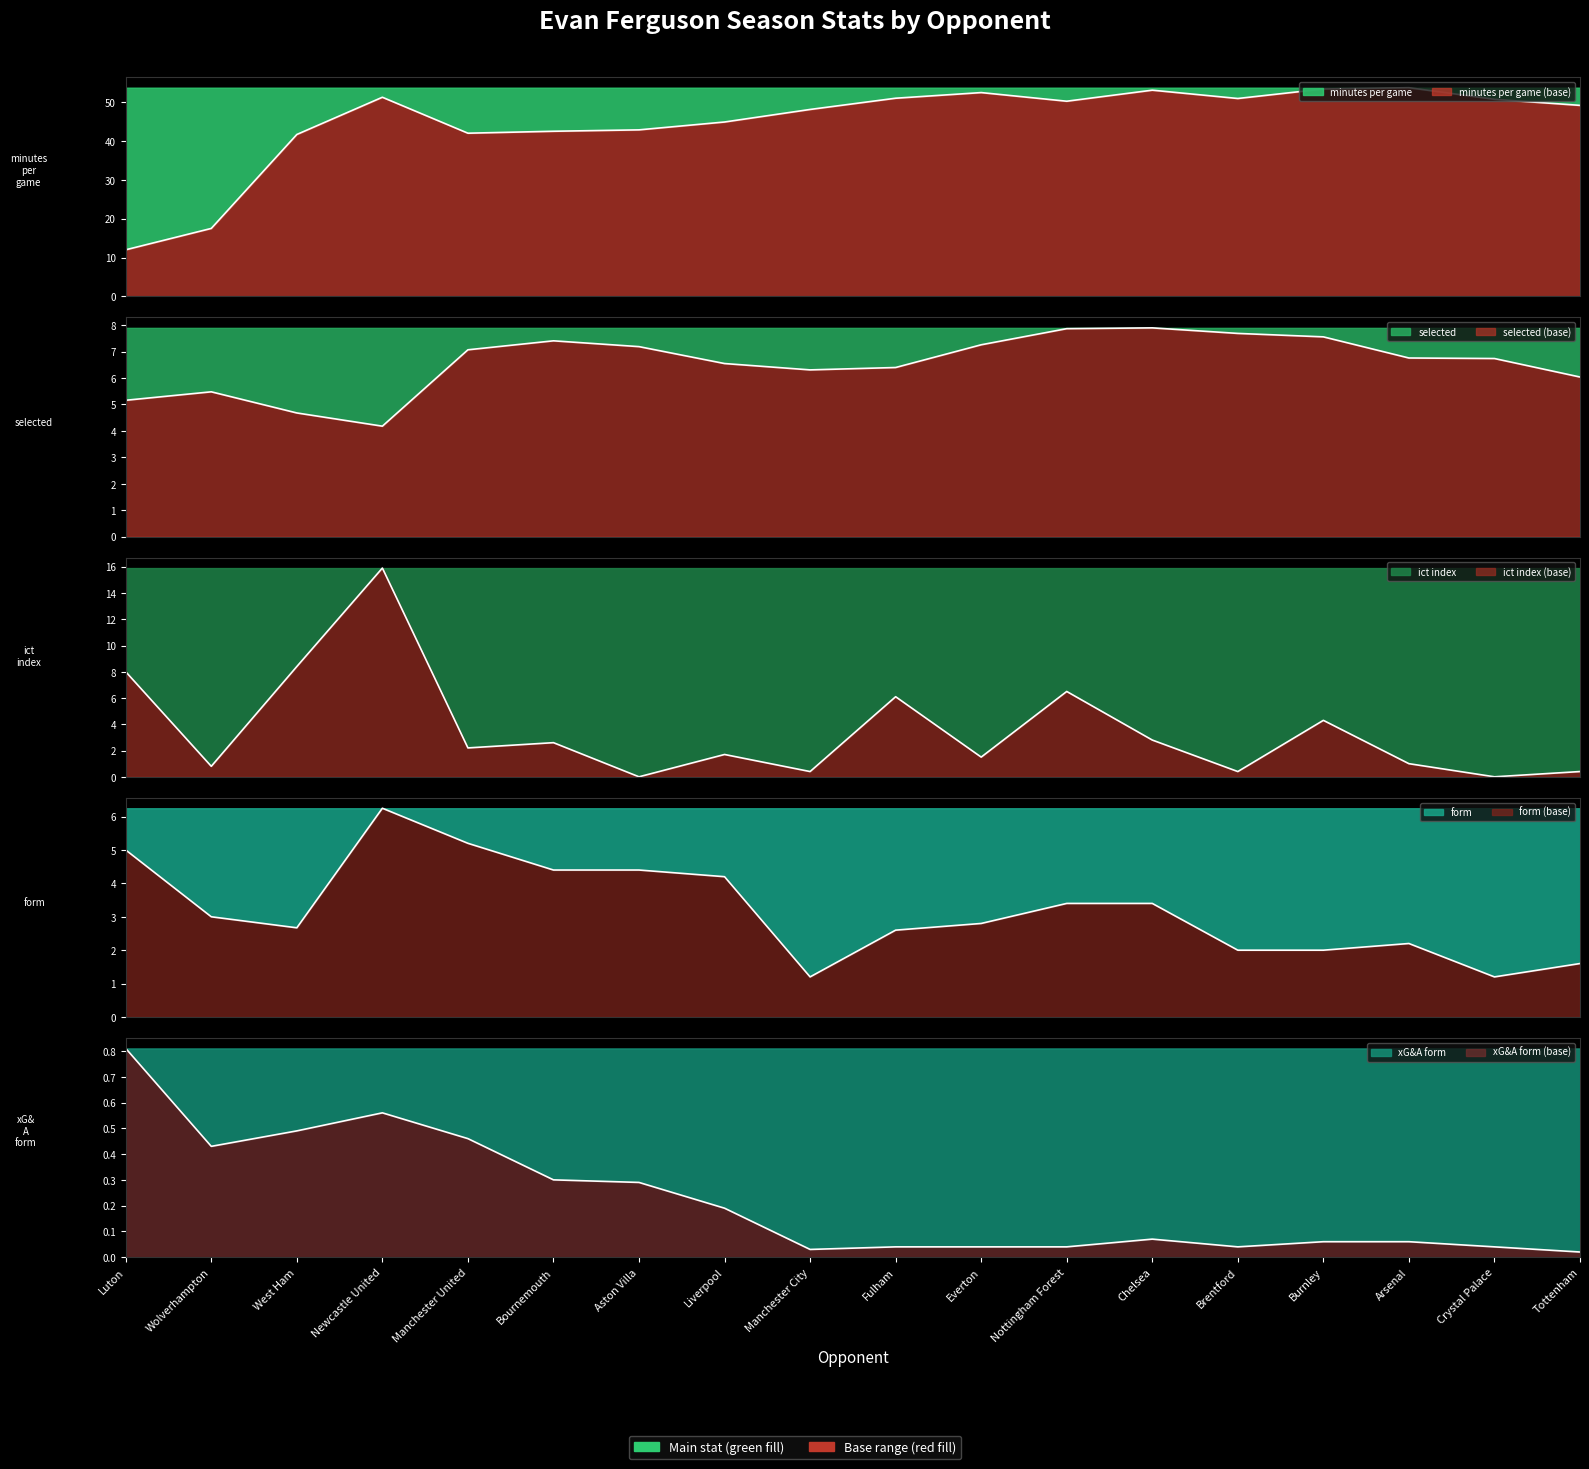

Rank the series at Newcastle United from lowest to highest value.

xG&A_form, selected, form, ict_index, minutes_per_game